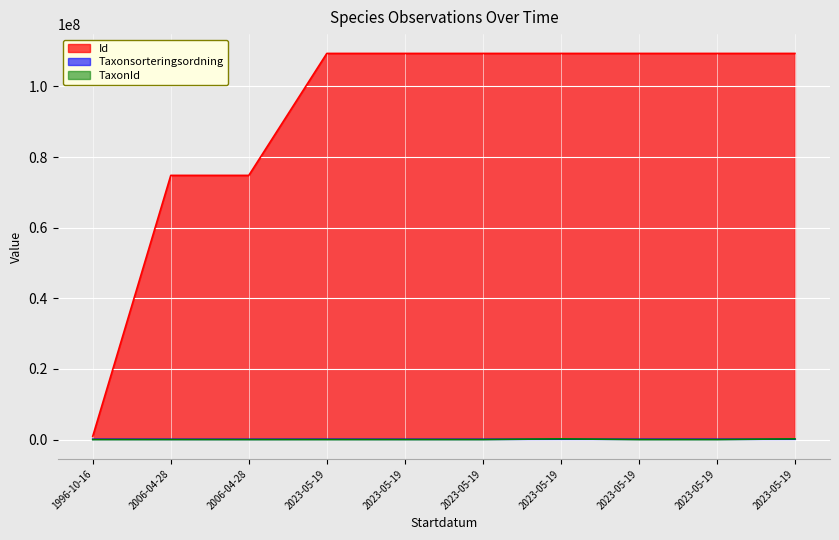

How many data points in TaxonId are less than 6458?

5